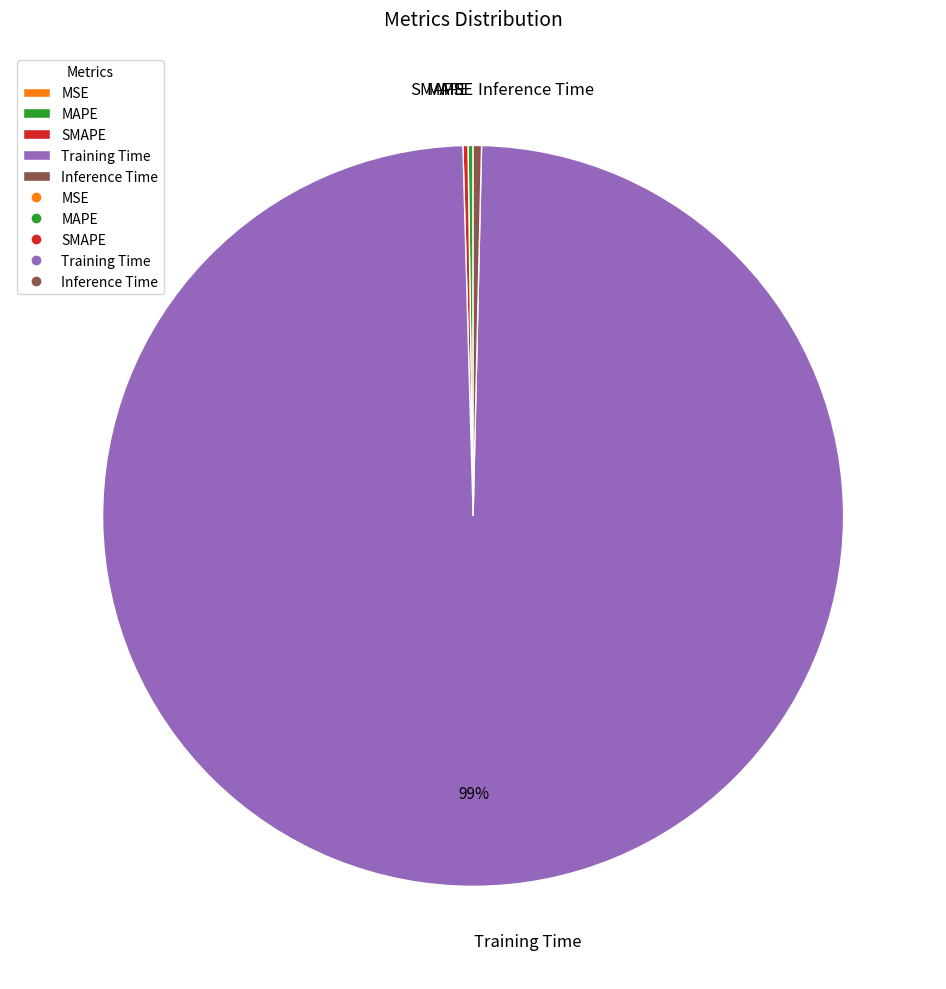

To the nearest percent, what is the average slice percentage?

20%